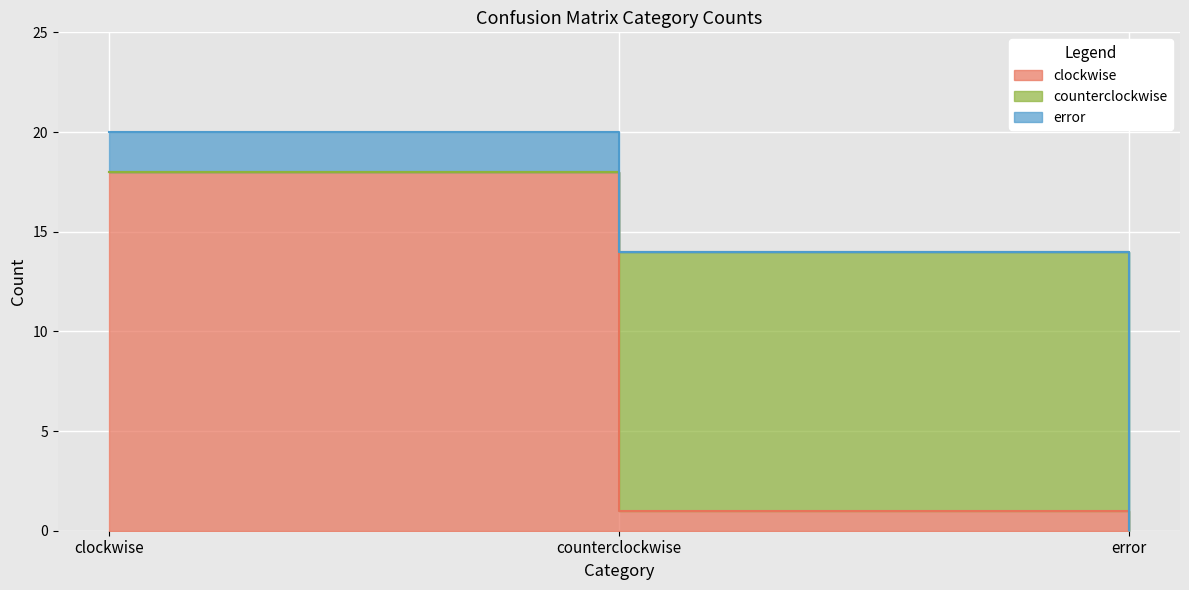

What is the difference between the maximum and minimum values in the error series?

2